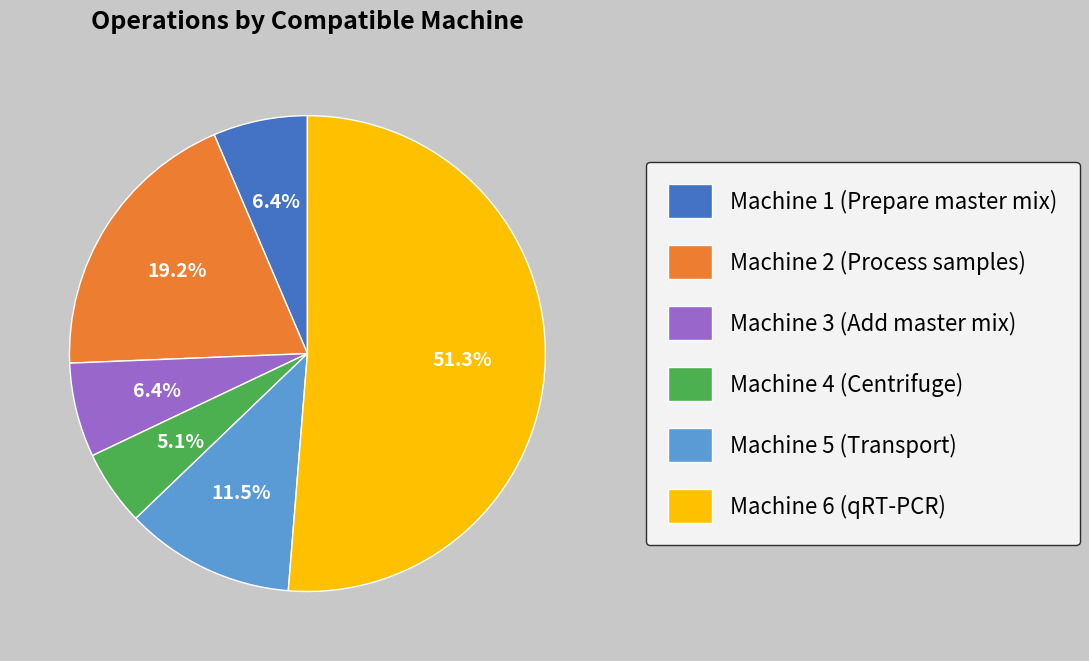

To the nearest percent, what is the difference between the Machine 4 (Centrifuge) and Machine 1 (Prepare master mix) slice percentages?

1%